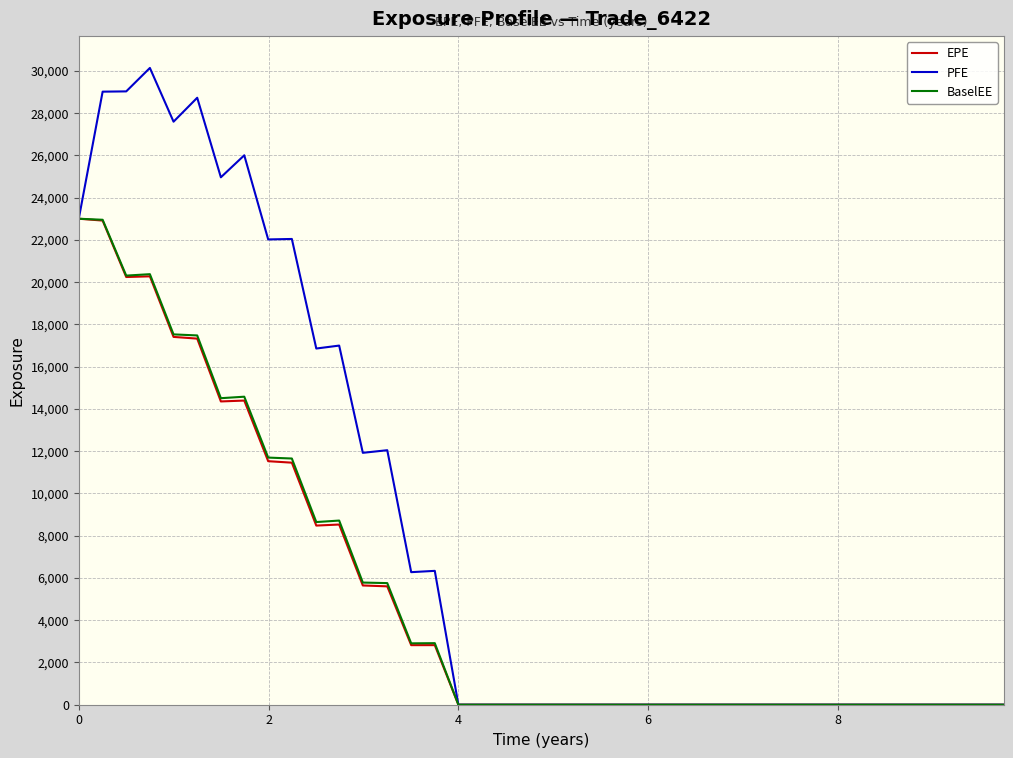

Which series has the largest total across all categories?

PFE